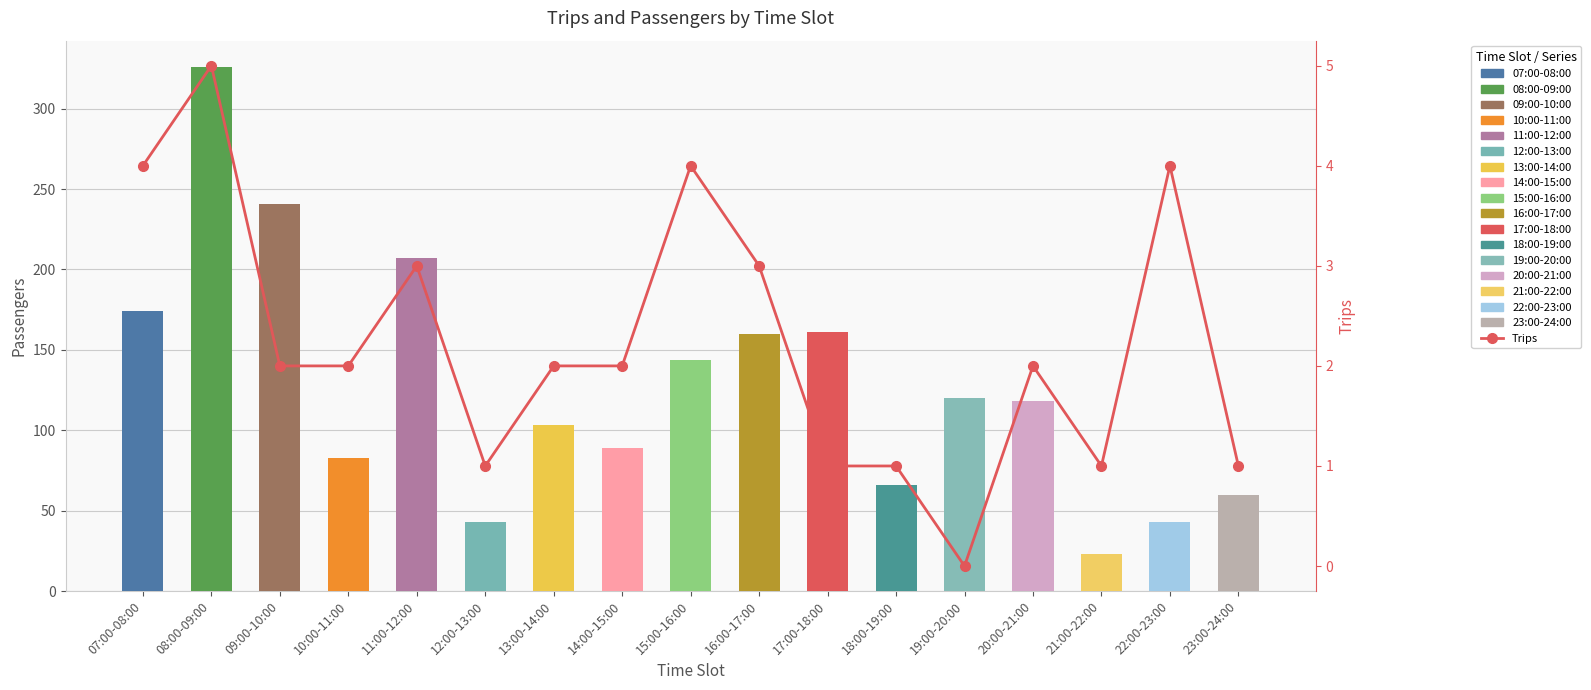

What is the label of the 10th bar from the right?

14:00-15:00